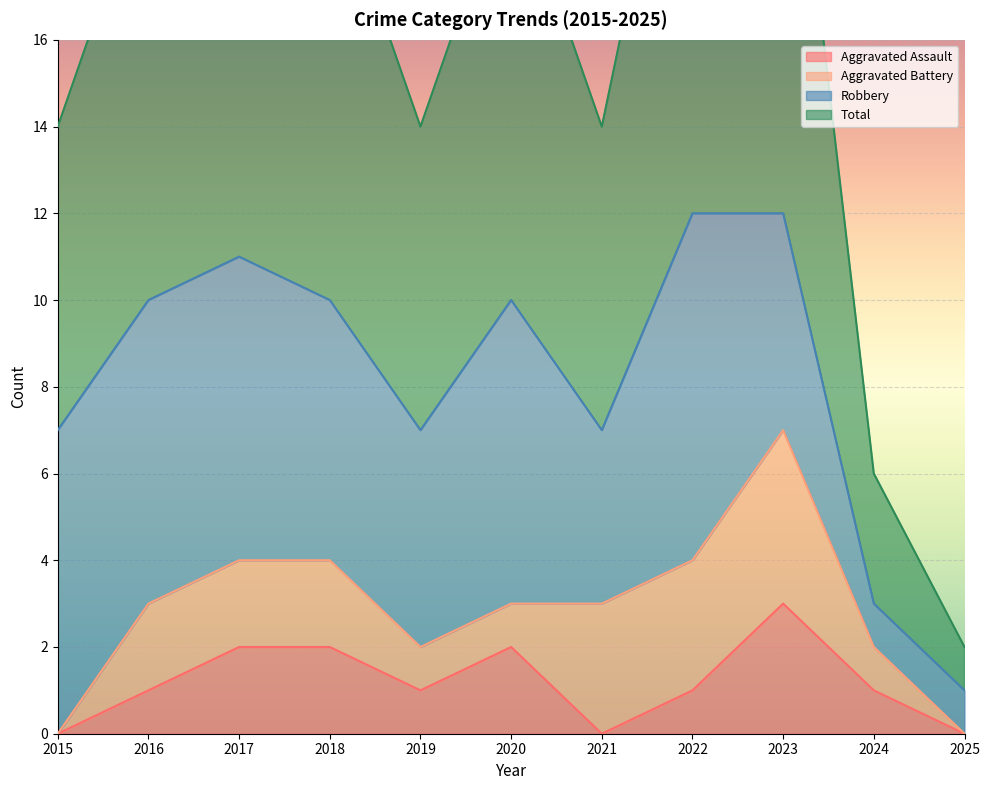

How many values in the Aggravated Assault series are below 1?

3